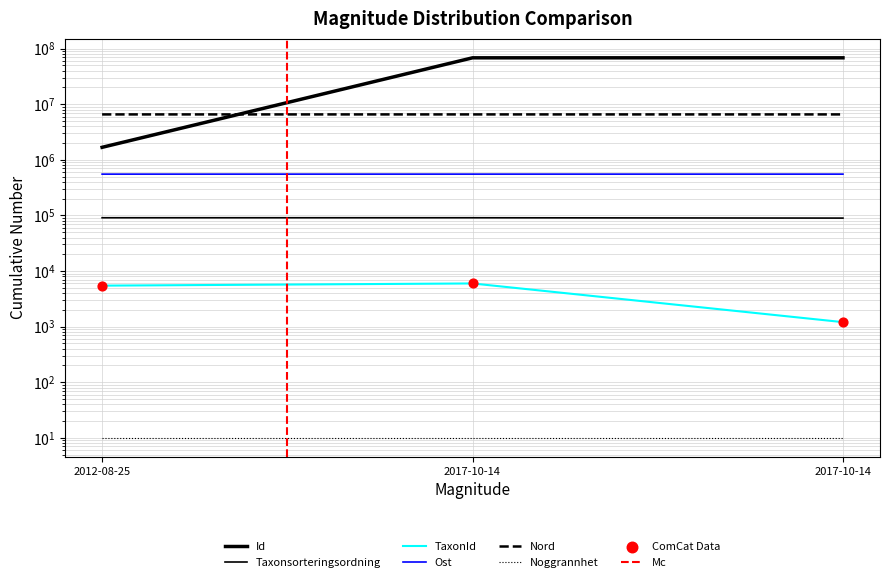

At which category is the sum across all series the highest?

2017-10-14